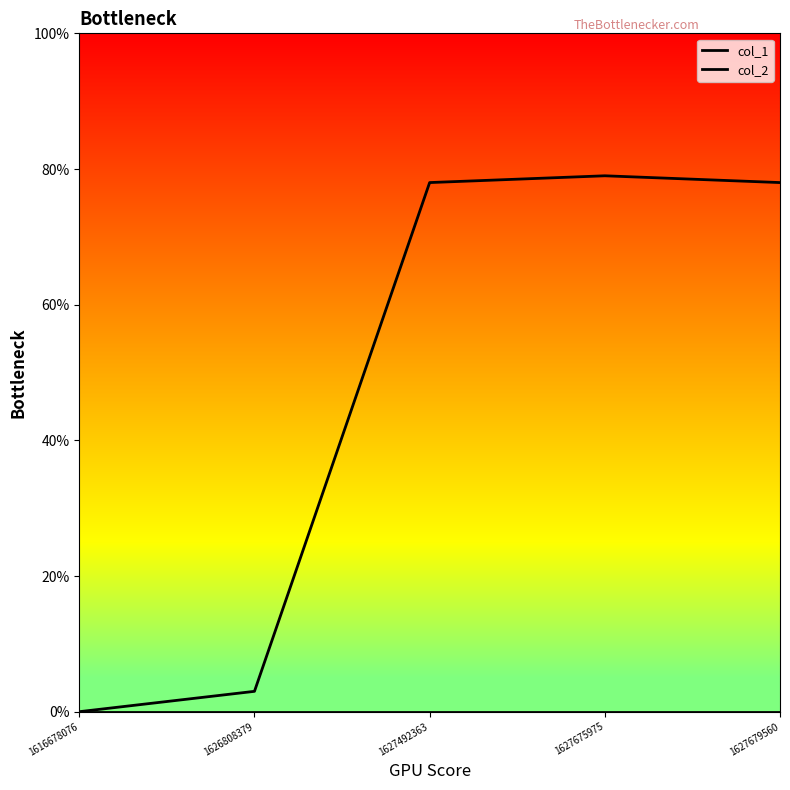

True or false: col_1 has more than 0 points higher than both neighbors.

True